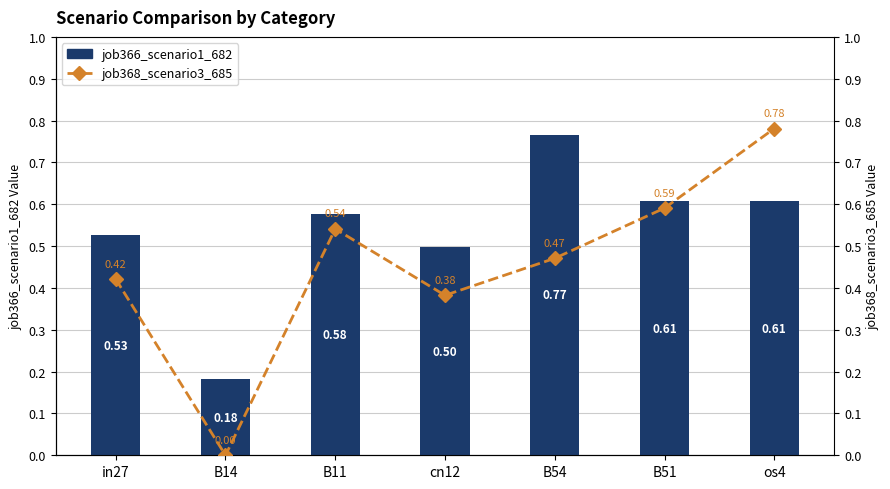

Is it true that job366_scenario1_682 equals 0.2 at in27?

False